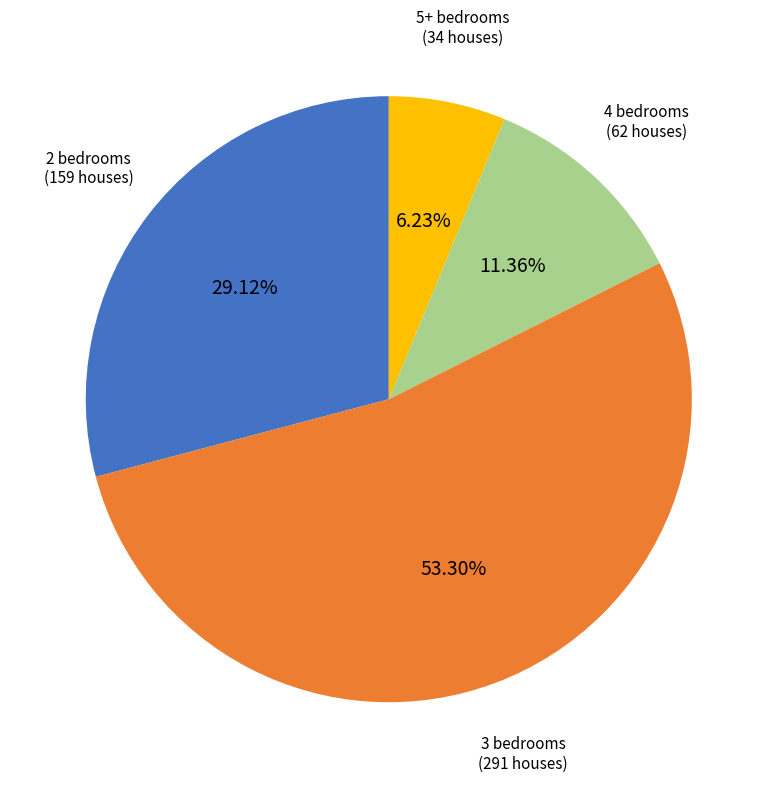

Is there a majority slice in this chart?

Yes